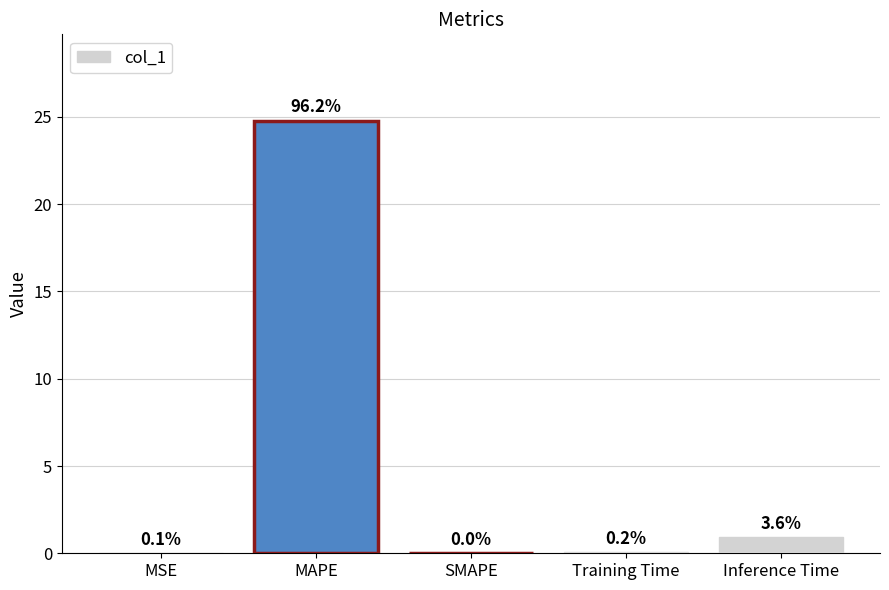

True or false: the data shows 0.6 at Inference Time.

False